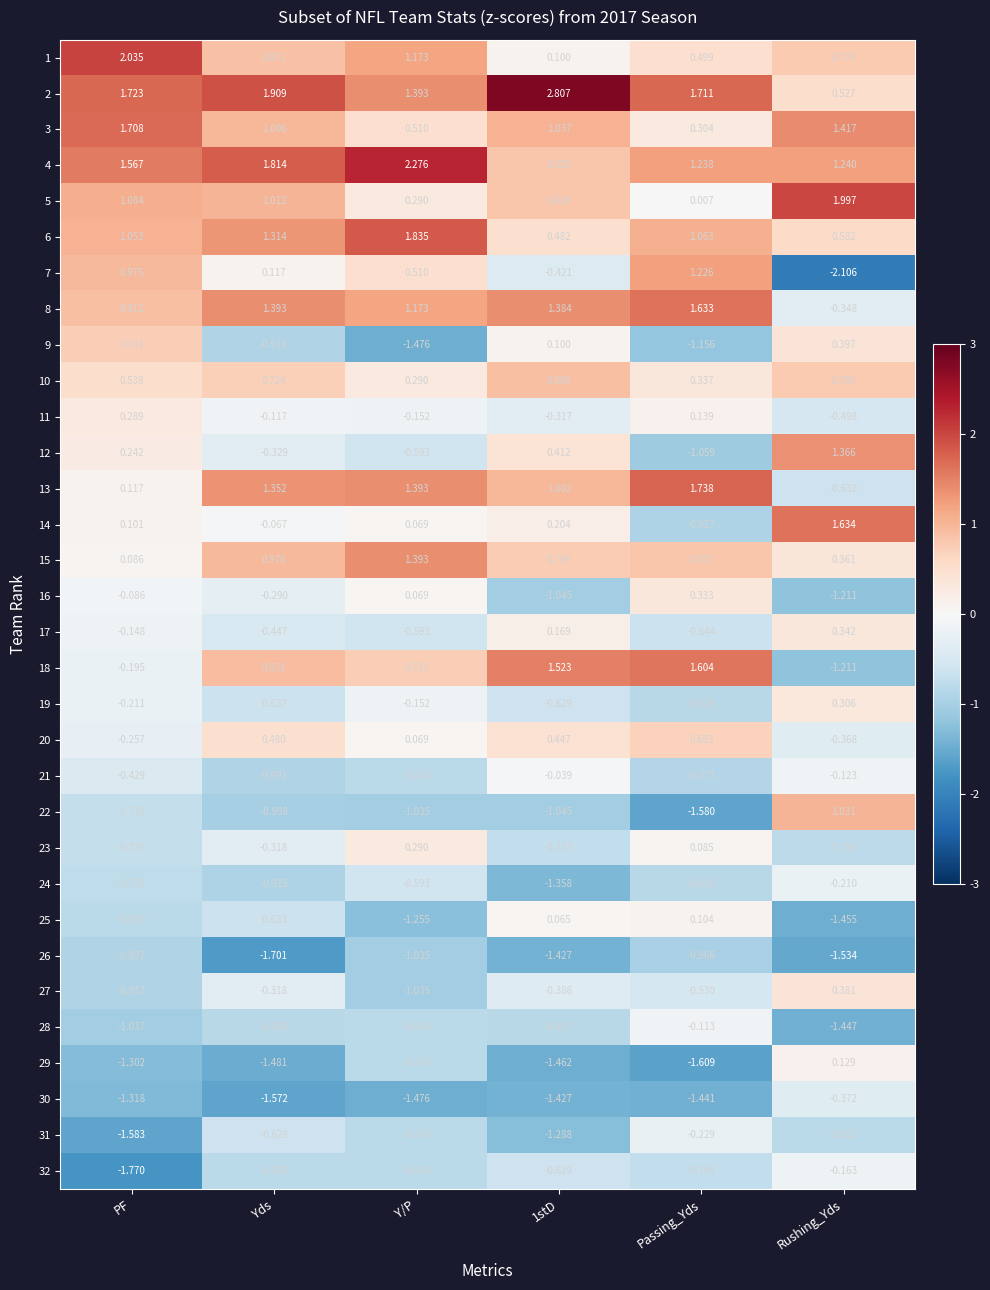

Which series changed the most between Yds and Rushing_Yds?

7